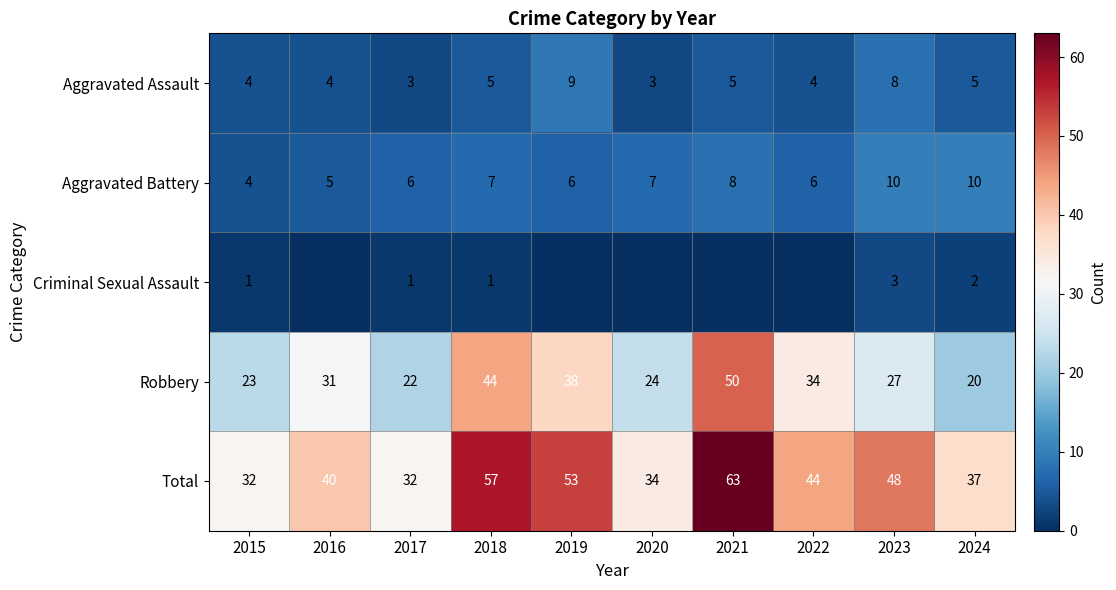

How many categories are shown in the chart?

10